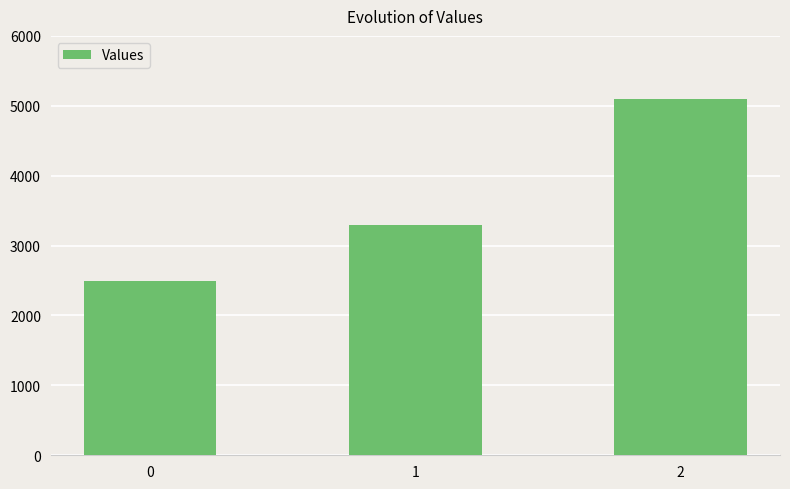

Reading left to right, extract all data points from this chart.

2500	3300	5100